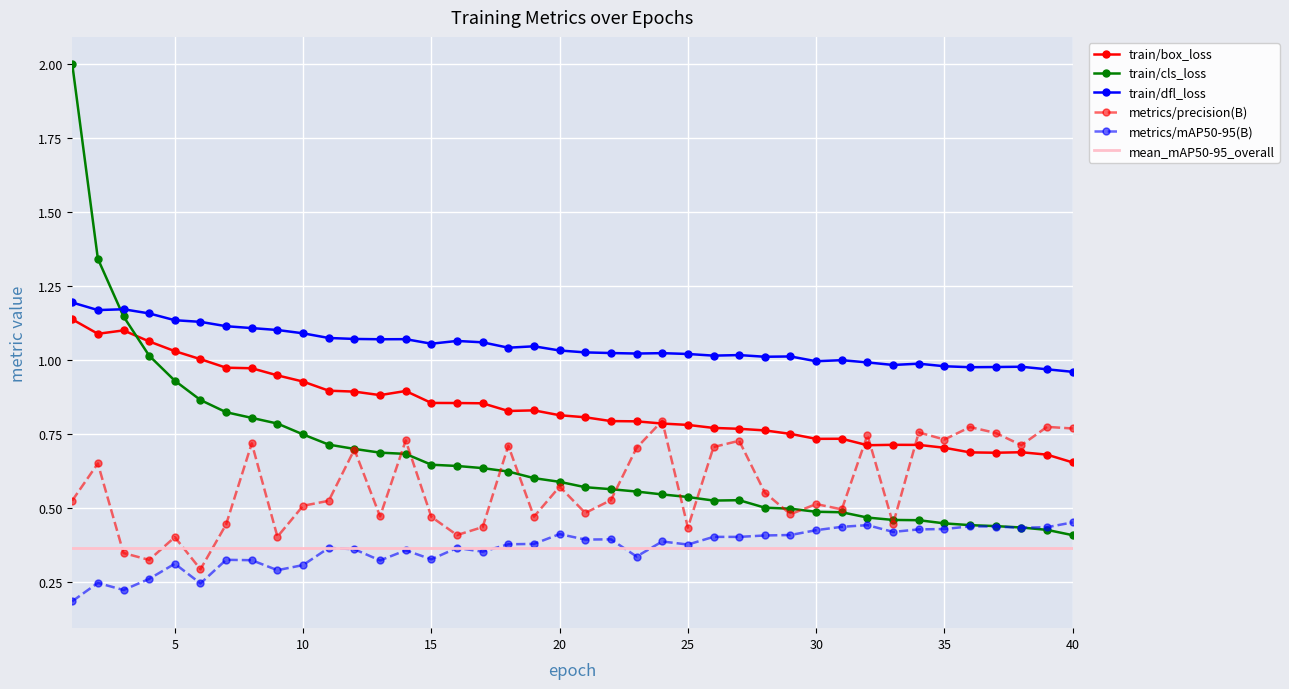

What is the sum of all train/dfl_loss values?

42.0